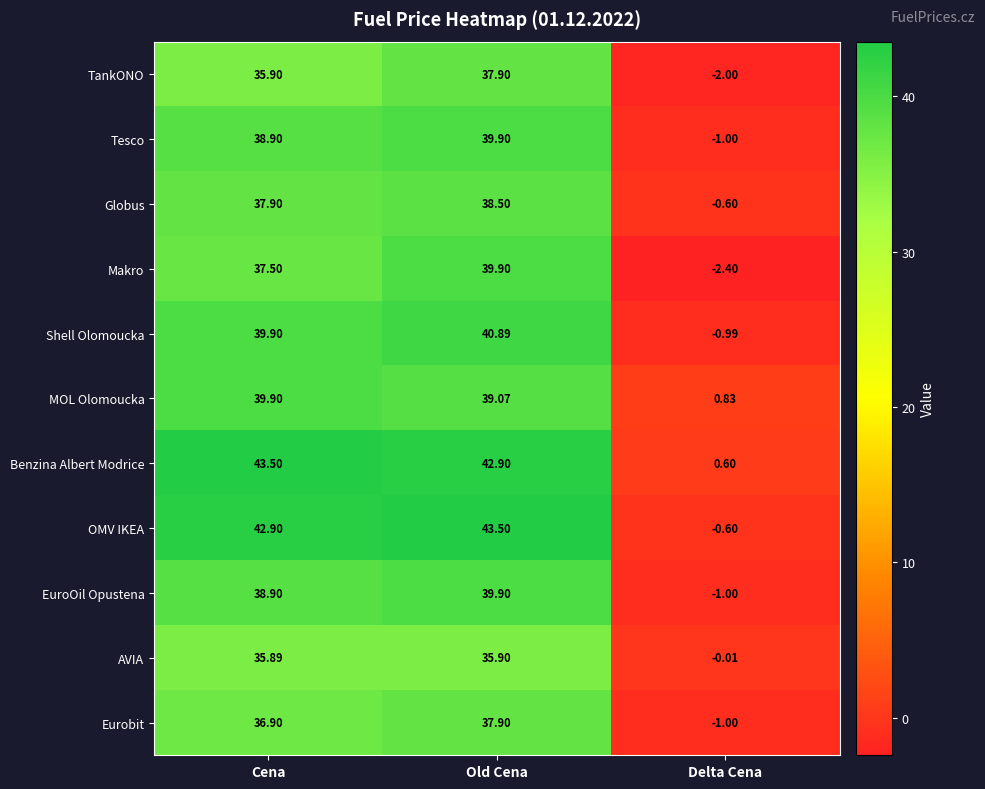

At which label is TankONO closest to 17?

Cena